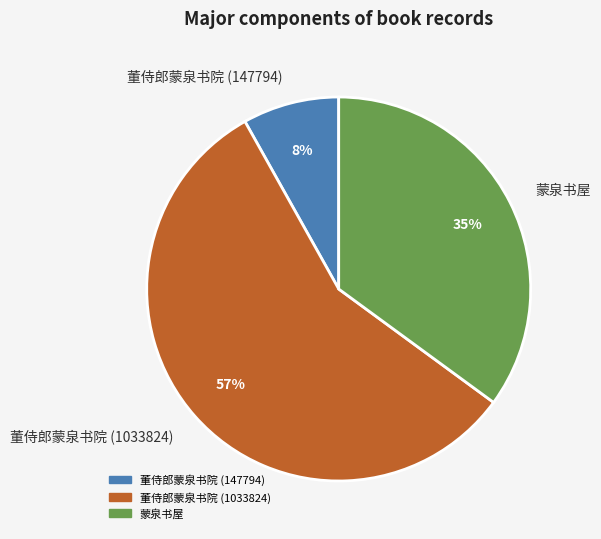

Does 蒙泉书屋 represent more than half of the total?

No